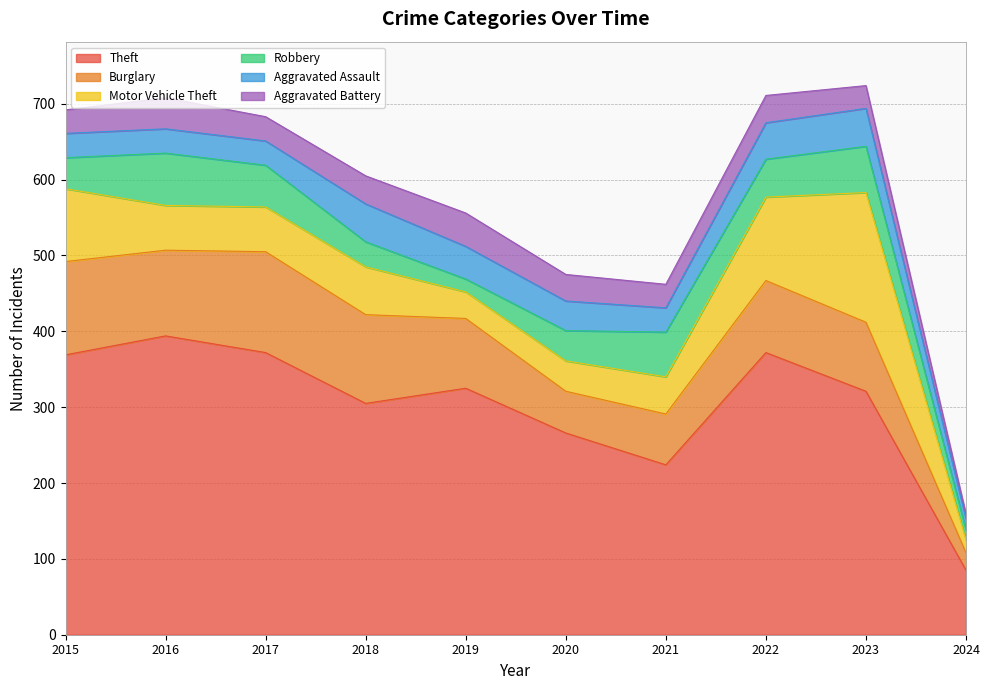

Which category has the highest value in the Aggravated Assault series?

2018